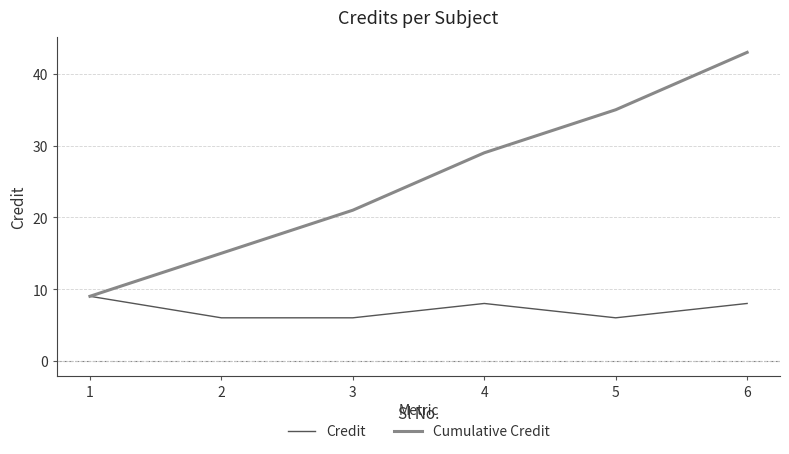

Is this an area chart (filled region under the line)?

No